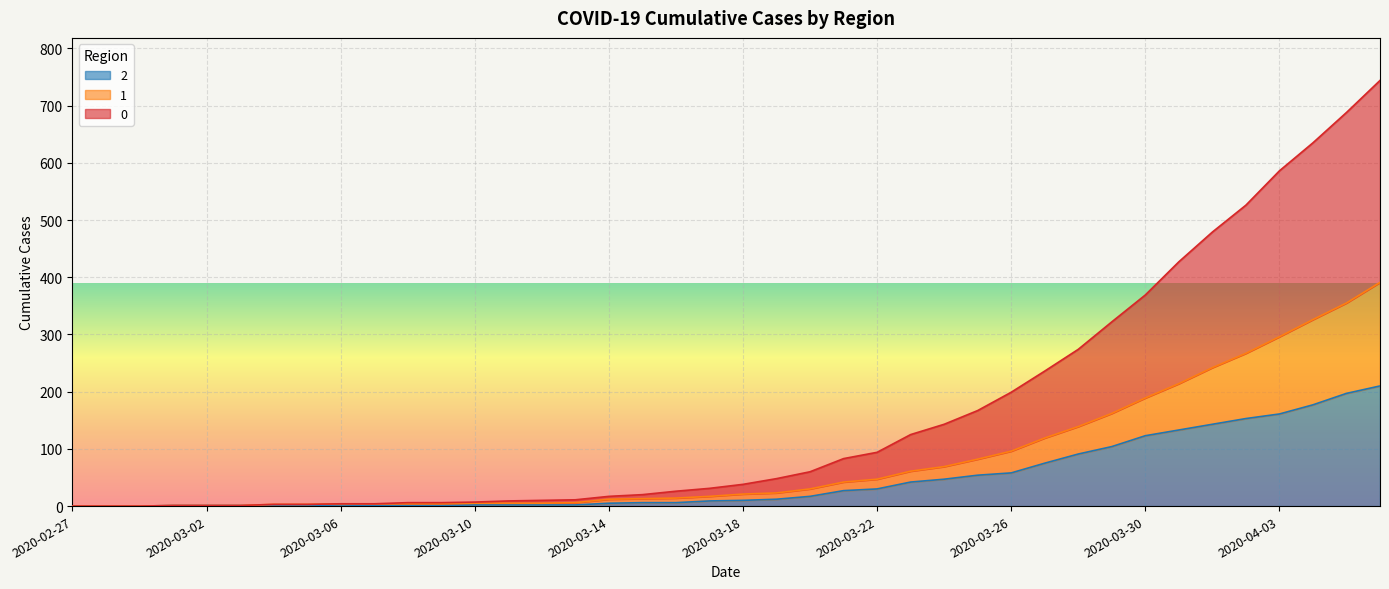

In 2, how many points are higher than both neighbors (excluding endpoints)?

1